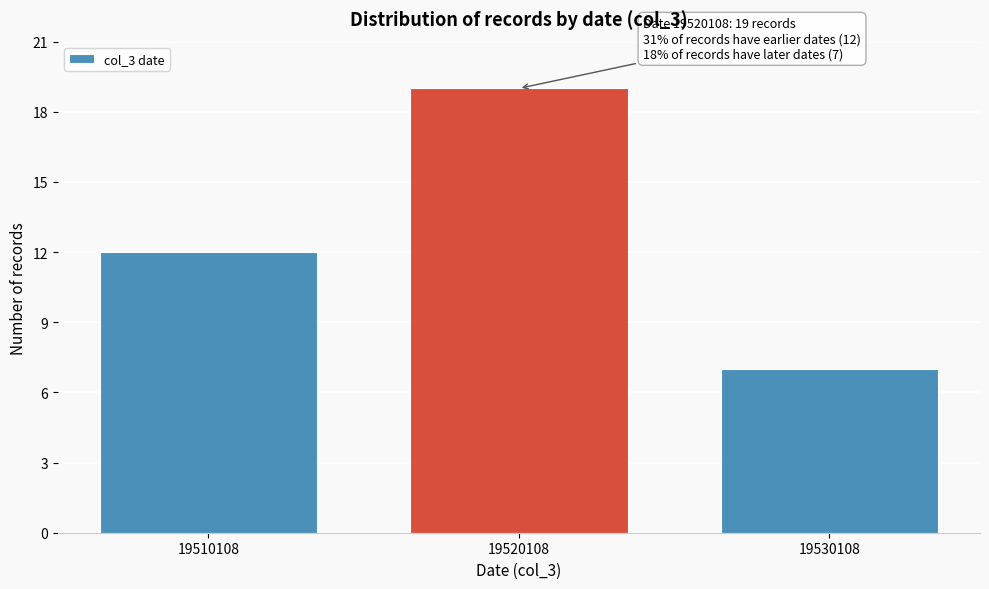

Reading right to left, what are all the values shown in this chart?

19530108=7	19520108=19	19510108=12